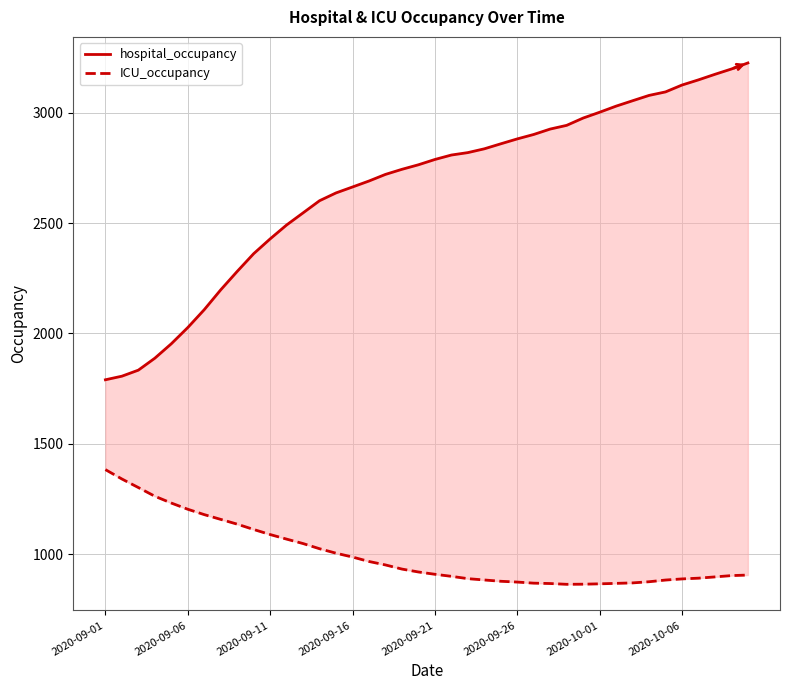

What is the difference between the second highest and second lowest values in the ICU_occupancy series?

476.6